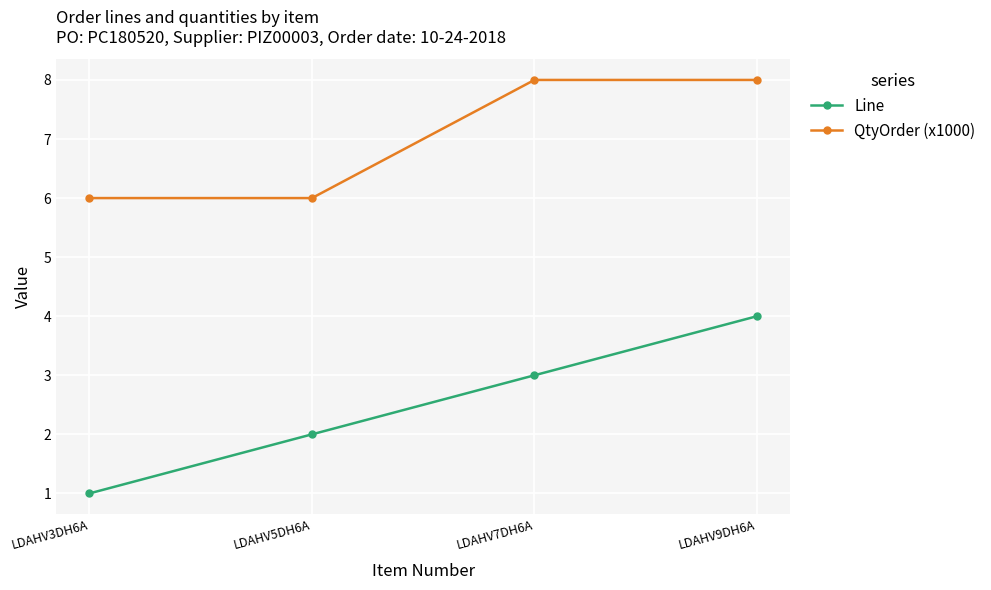

What is the sum of the Line values at LDAHV5DH6A and LDAHV3DH6A?

3